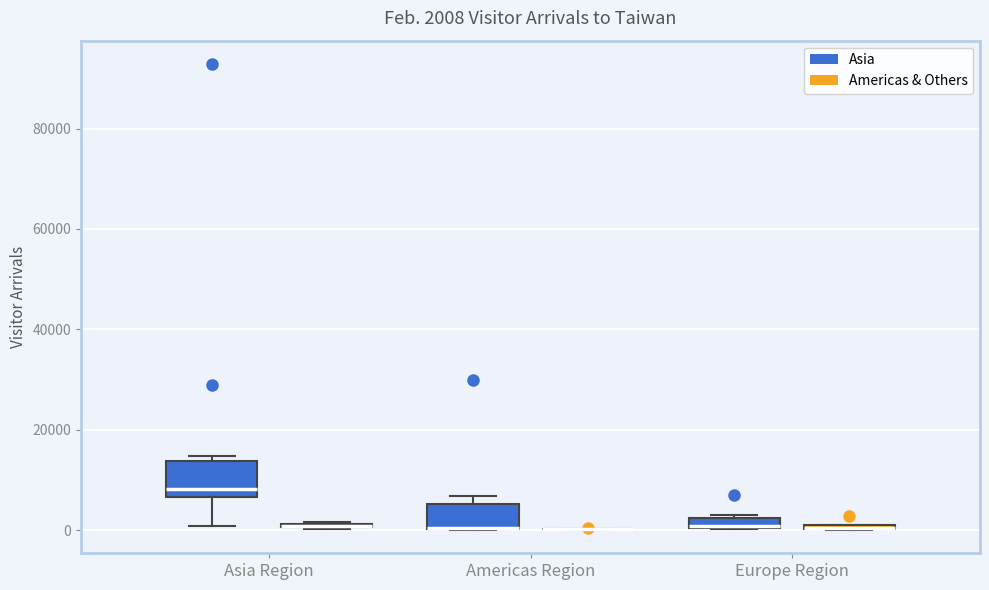

Which box is the tallest, from its lower edge to its upper edge?

Asia Region (Asia)